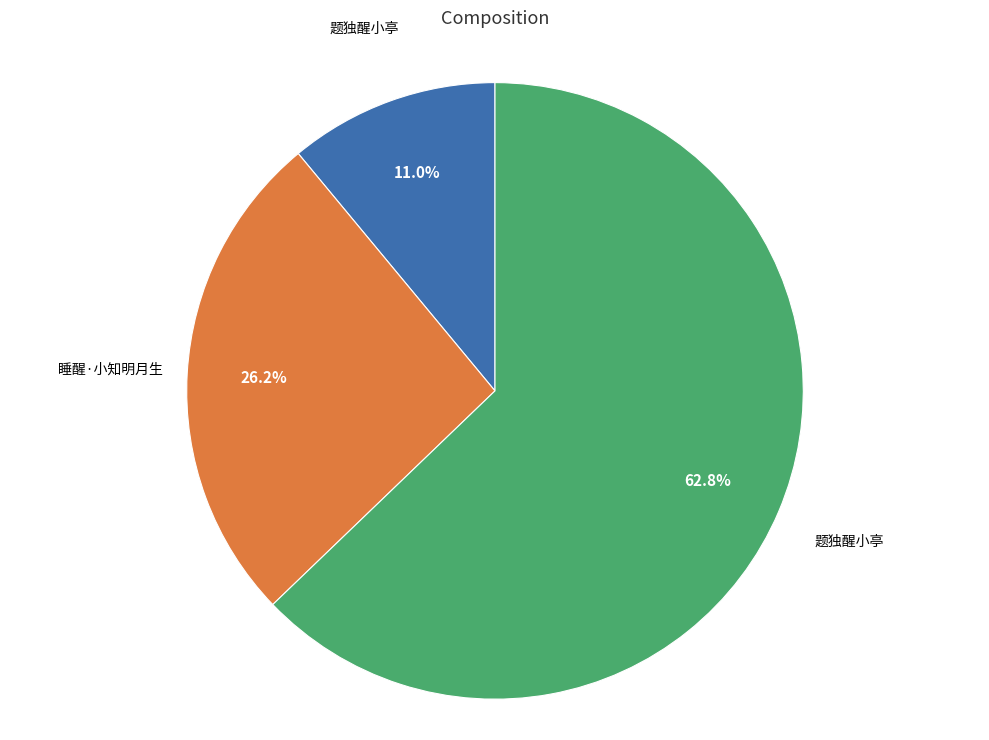

Is there a majority slice in this chart?

Yes